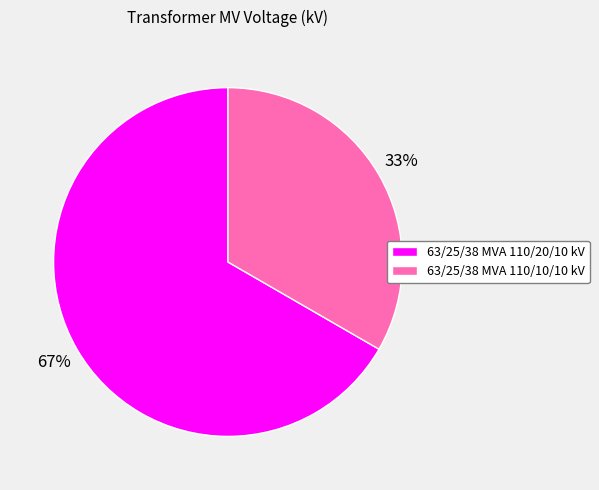

Do 63/25/38 MVA 110/20/10 kV and 63/25/38 MVA 110/10/10 kV together represent more than half of the pie?

Yes